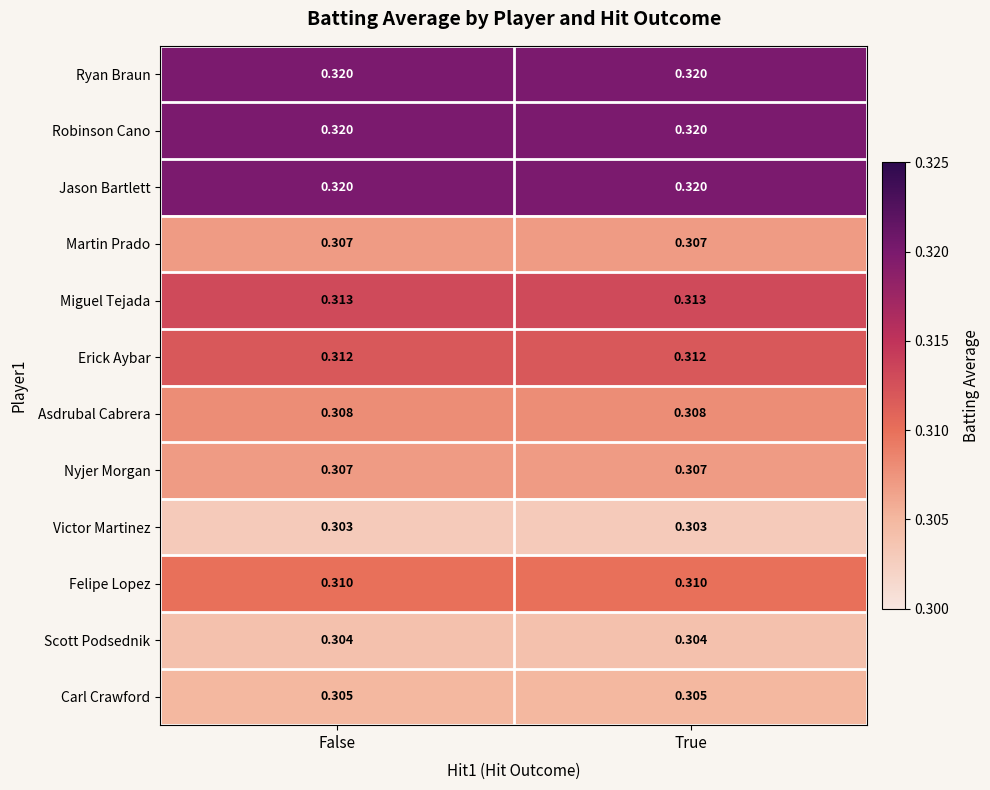

Is the value of Carl Crawford at False greater than the value of Ryan Braun at True?

No